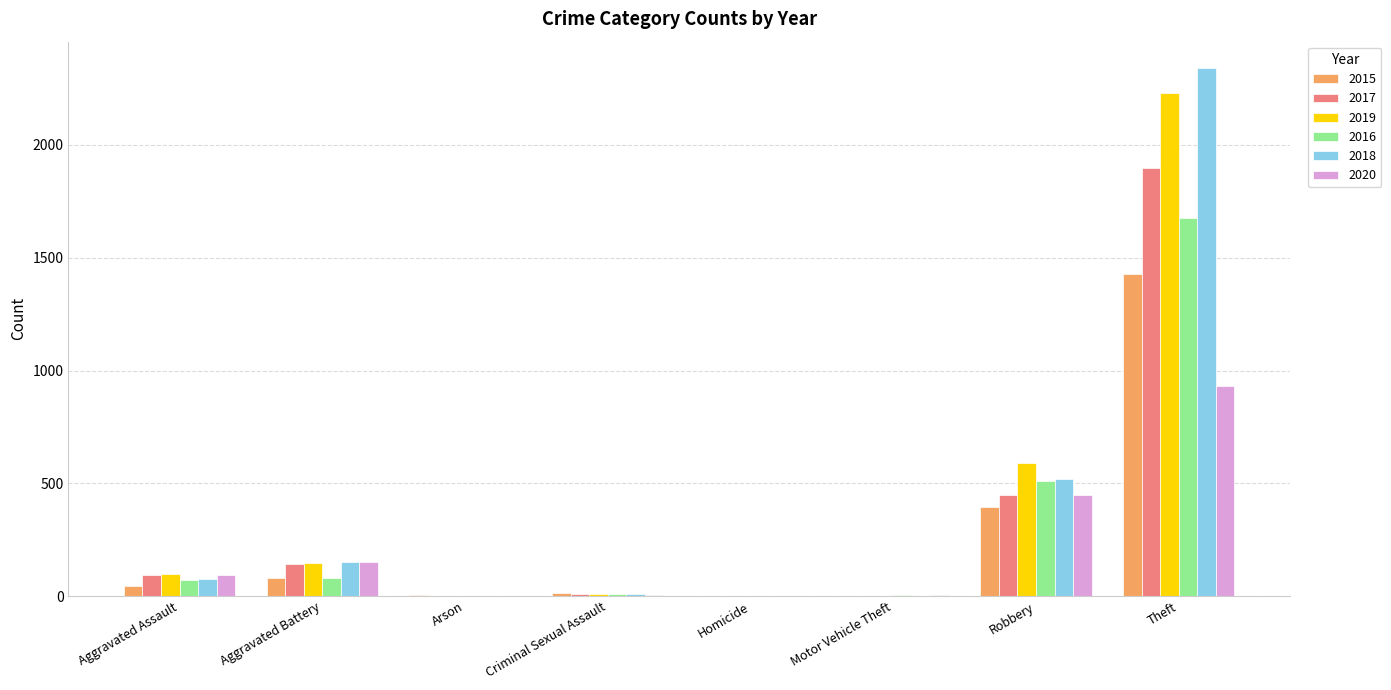

At which label is 2018 closest to 1171?

Robbery